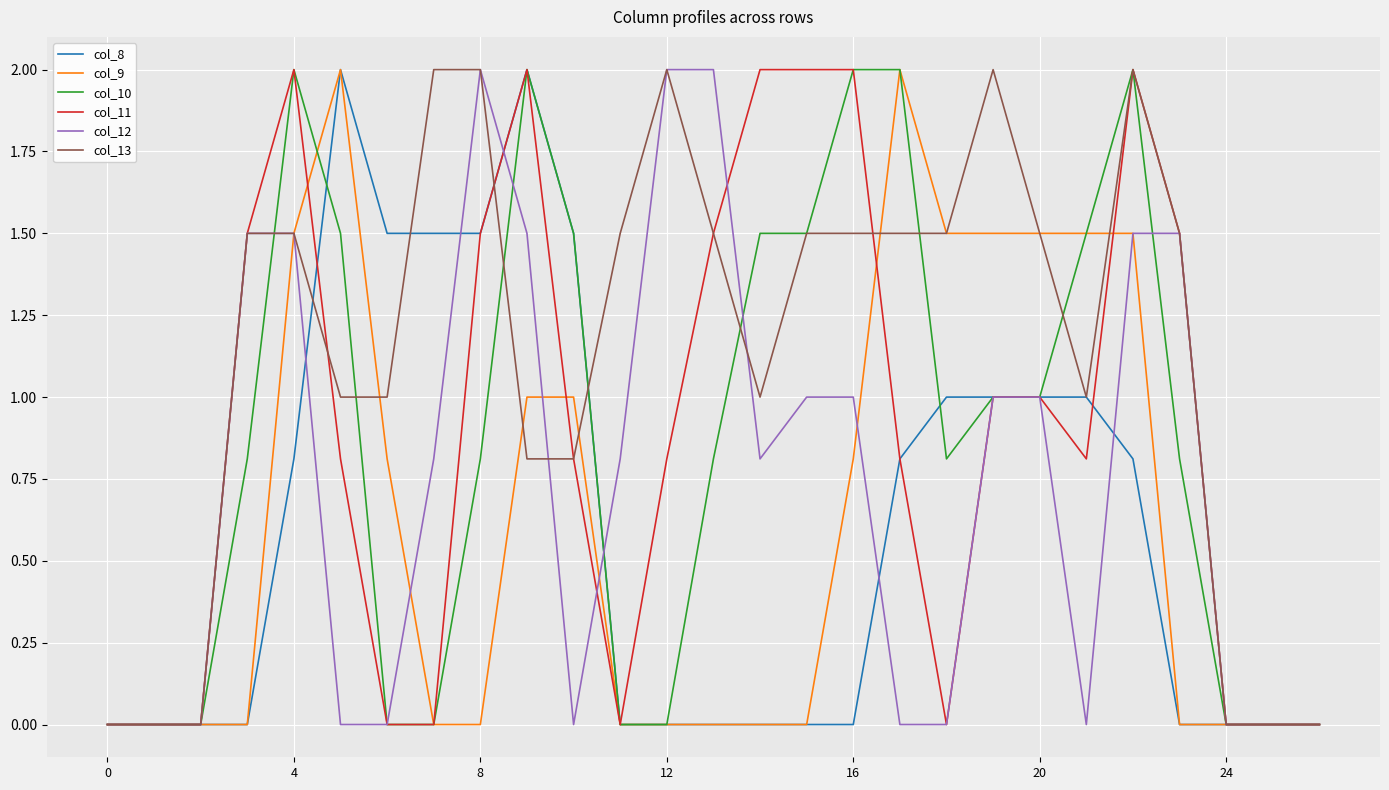

Reading left to right, transcribe all the data shown in this chart.

col_8: 0.0	0.0	0.0	0.0	0.8	2.0	1.5	1.5	1.5	2.0	1.5	0.0	0.0	0.0	0.0	0.0	0.0	0.8	1.0	1.0	1.0	1.0	0.8	0.0	0.0	0.0	0.0
col_9: 0.0	0.0	0.0	0.0	1.5	2.0	0.8	0.0	0.0	1.0	1.0	0.0	0.0	0.0	0.0	0.0	0.8	2.0	1.5	1.5	1.5	1.5	1.5	0.0	0.0	0.0	0.0
col_10: 0.0	0.0	0.0	0.8	2.0	1.5	0.0	0.0	0.8	2.0	1.5	0.0	0.0	0.8	1.5	1.5	2.0	2.0	0.8	1.0	1.0	1.5	2.0	0.8	0.0	0.0	0.0
col_11: 0.0	0.0	0.0	1.5	2.0	0.8	0.0	0.0	1.5	2.0	0.8	0.0	0.8	1.5	2.0	2.0	2.0	0.8	0.0	1.0	1.0	0.8	2.0	1.5	0.0	0.0	0.0
col_12: 0.0	0.0	0.0	1.5	1.5	0.0	0.0	0.8	2.0	1.5	0.0	0.8	2.0	2.0	0.8	1.0	1.0	0.0	0.0	1.0	1.0	0.0	1.5	1.5	0.0	0.0	0.0
col_13: 0.0	0.0	0.0	1.5	1.5	1.0	1.0	2.0	2.0	0.8	0.8	1.5	2.0	1.5	1.0	1.5	1.5	1.5	1.5	2.0	1.5	1.0	2.0	1.5	0.0	0.0	0.0